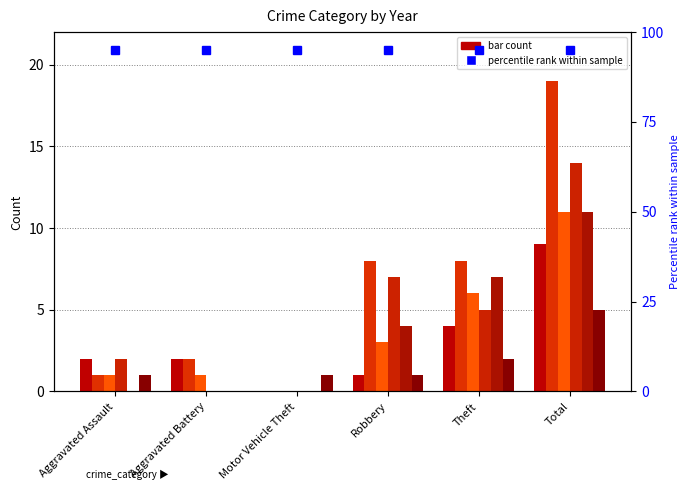

How many categories are shown in the chart?

6